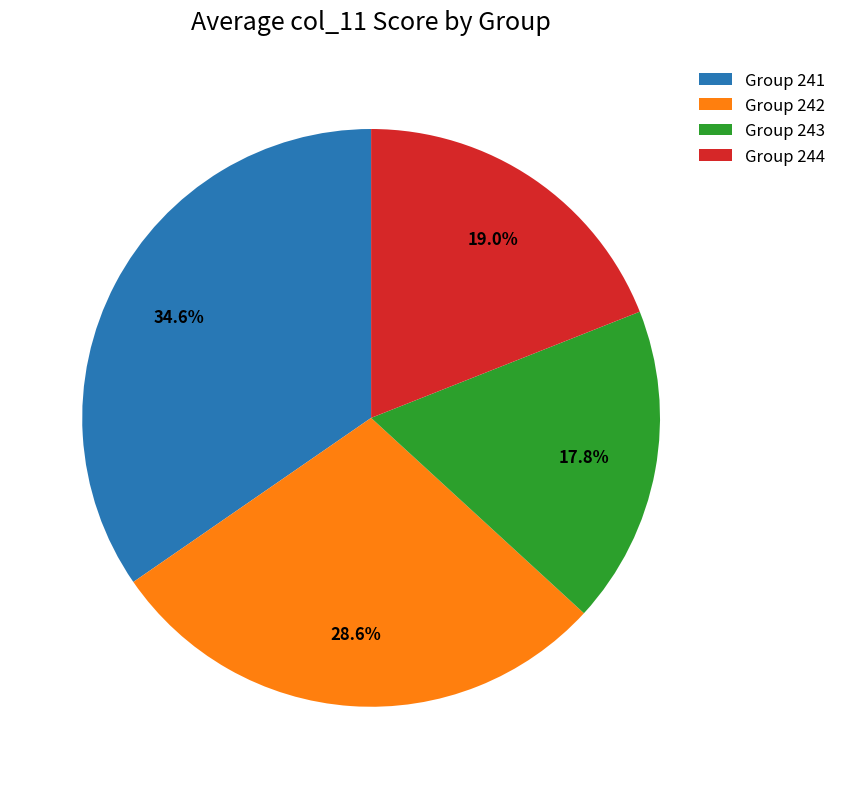

Rank the categories by value from lowest to highest.

Group 243, Group 244, Group 242, Group 241